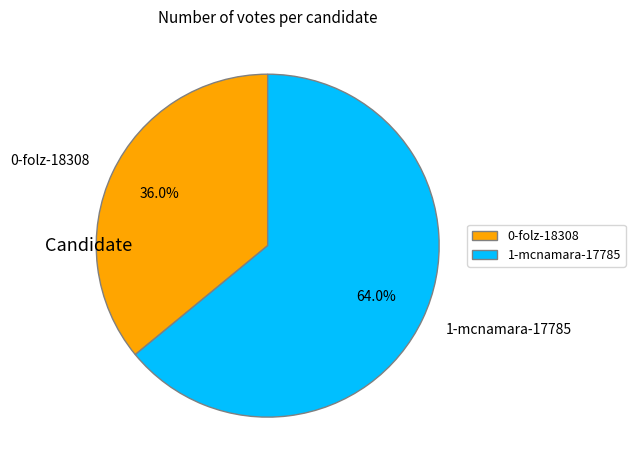

Between 0-folz-18308 and 1-mcnamara-17785, which is larger?

1-mcnamara-17785